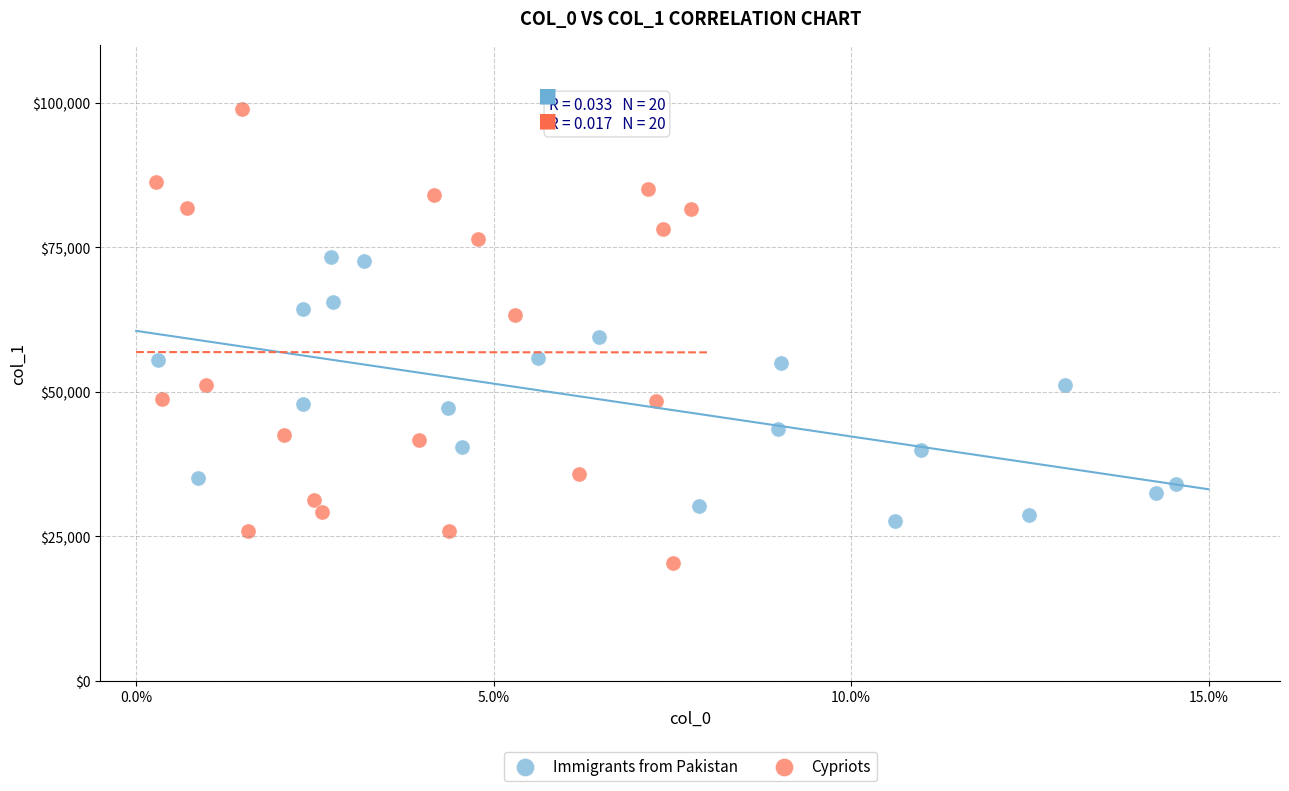

Which series reaches the minimum Y coordinate?

Cypriots